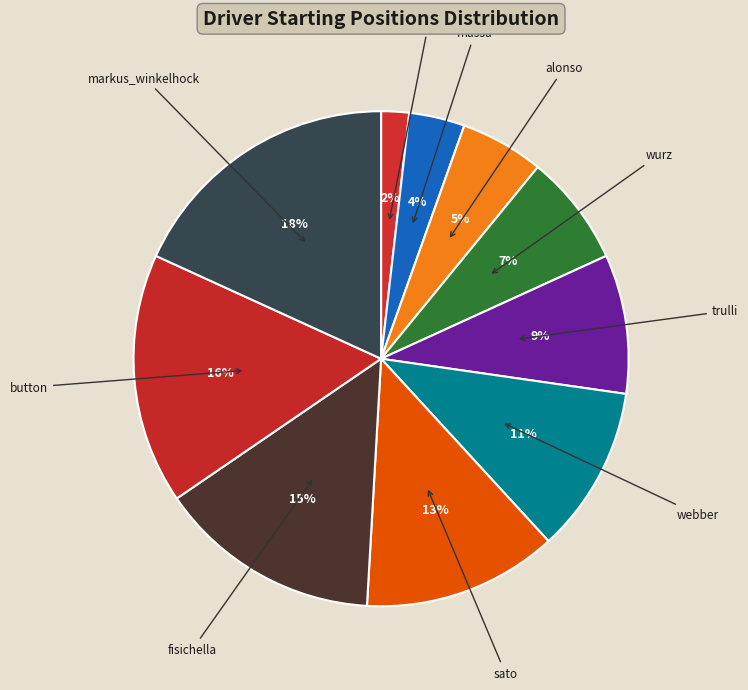

What is the largest slice in the pie chart?

markus_winkelhock